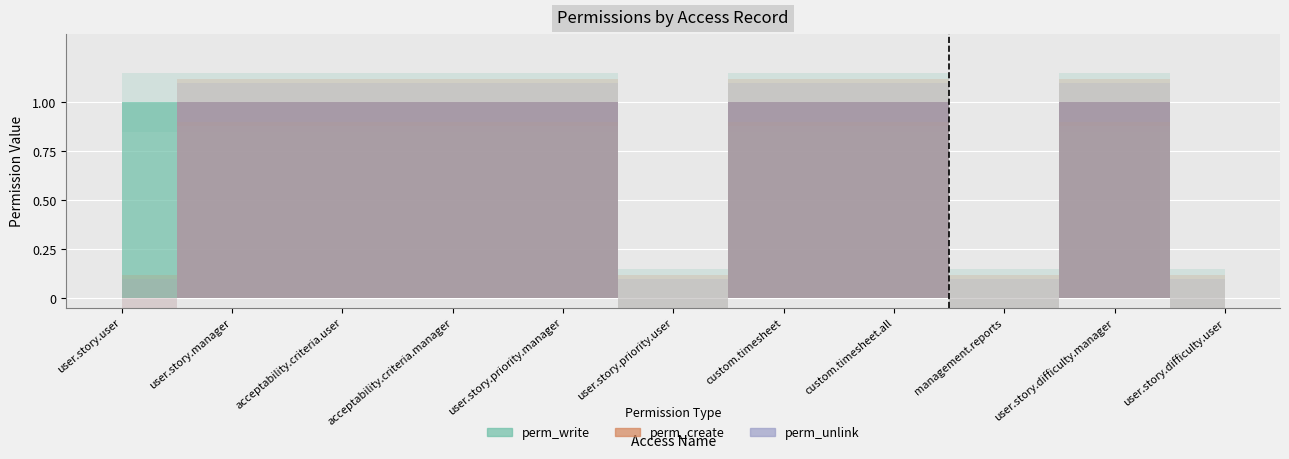

Reading left to right, transcribe all the data shown in this chart.

perm_write: 1	1	1	1	1	0	1	1	0	1	0
perm_create: 0	1	1	1	1	0	1	1	0	1	0
perm_unlink: 0	1	1	1	1	0	1	1	0	1	0